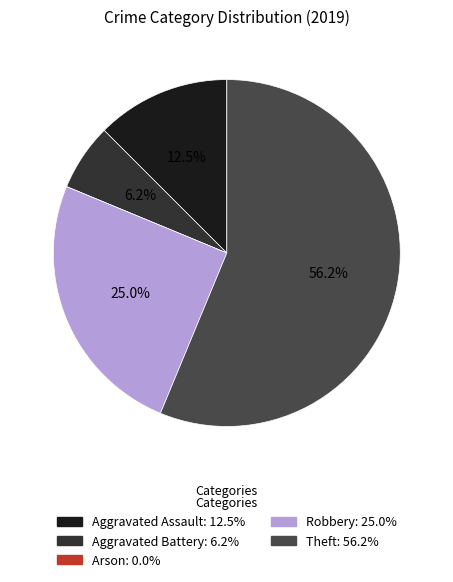

Is the sum of Aggravated Assault and Arson greater than half?

No